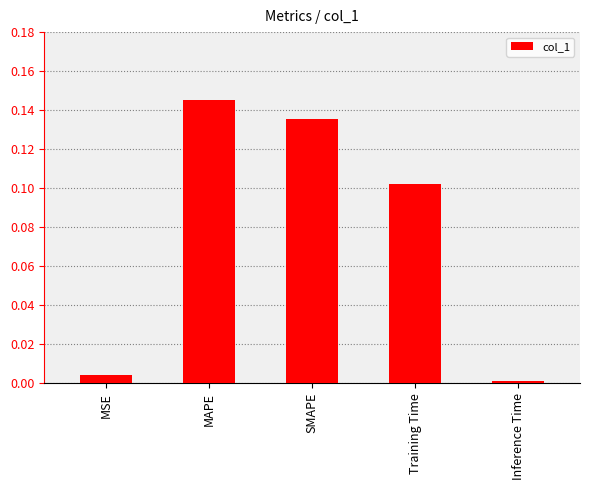

What is the sum of all values?

0.4